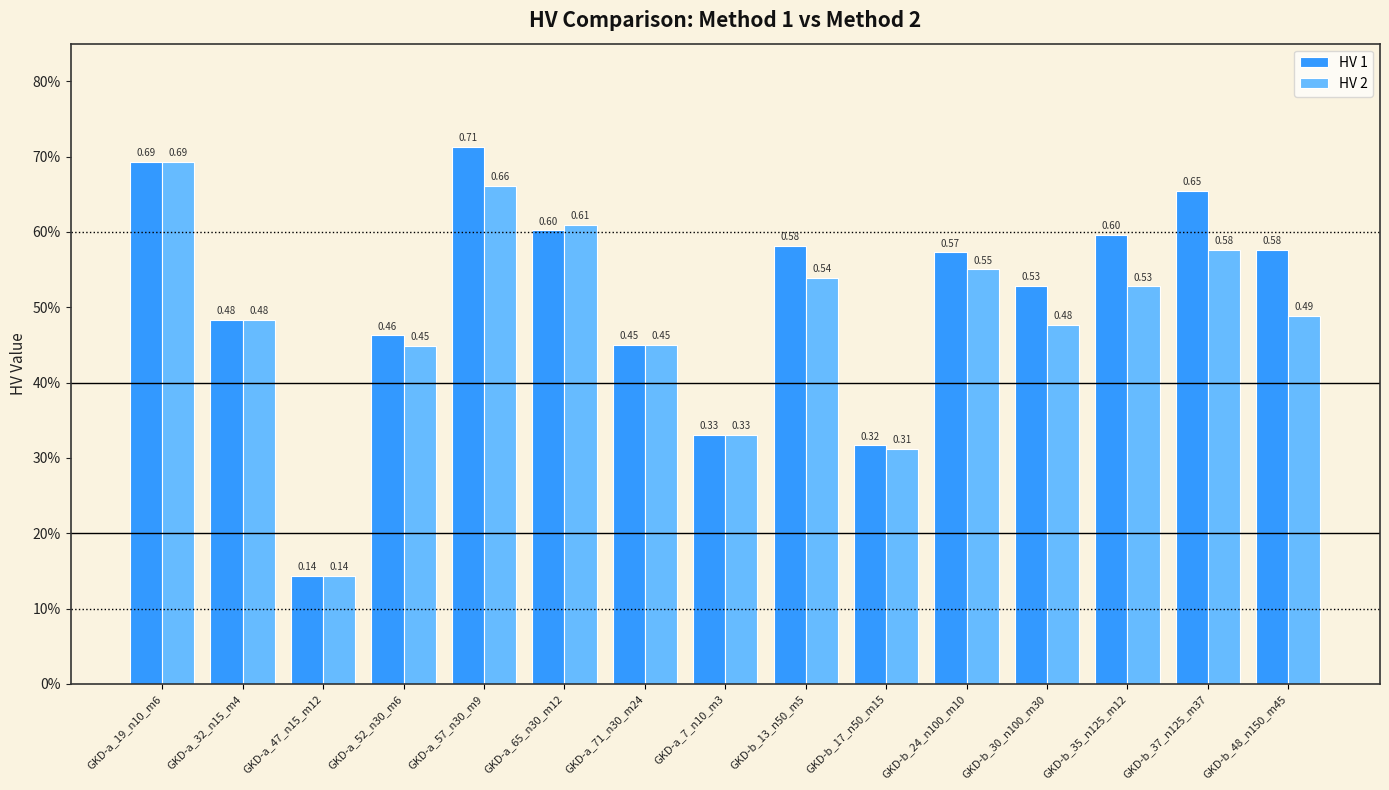

What are all the series names shown in the legend?

HV 1, HV 2